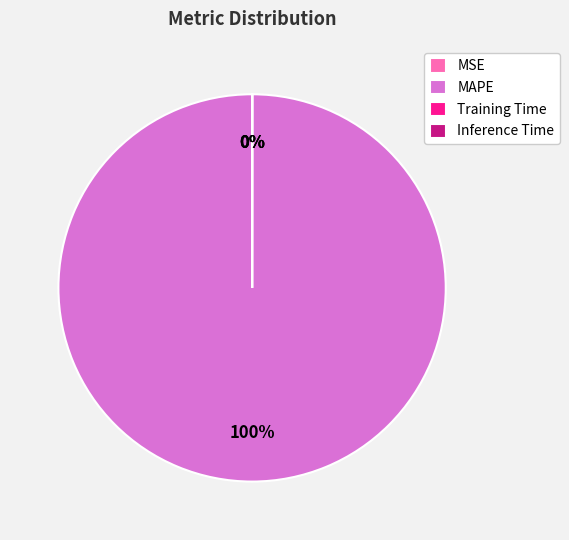

To the nearest percent, what is the average slice percentage?

25%